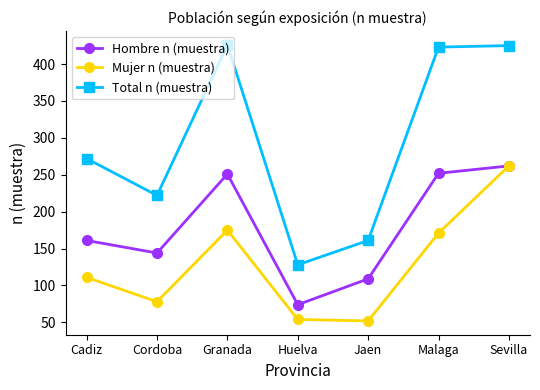

How many interior local valleys does the Hombre n (muestra) series have?

2